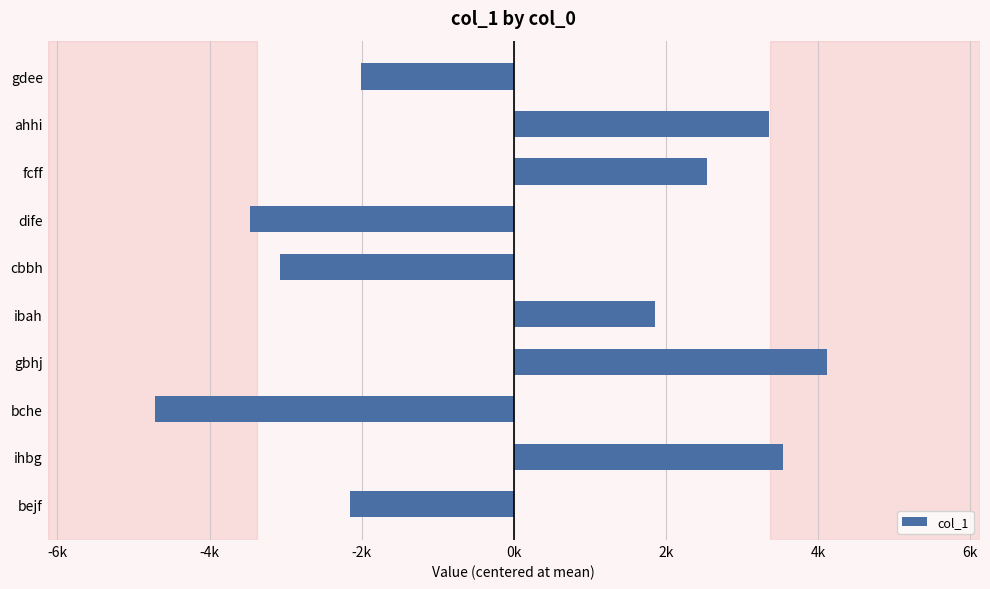

What is the greatest value displayed?

4116.3